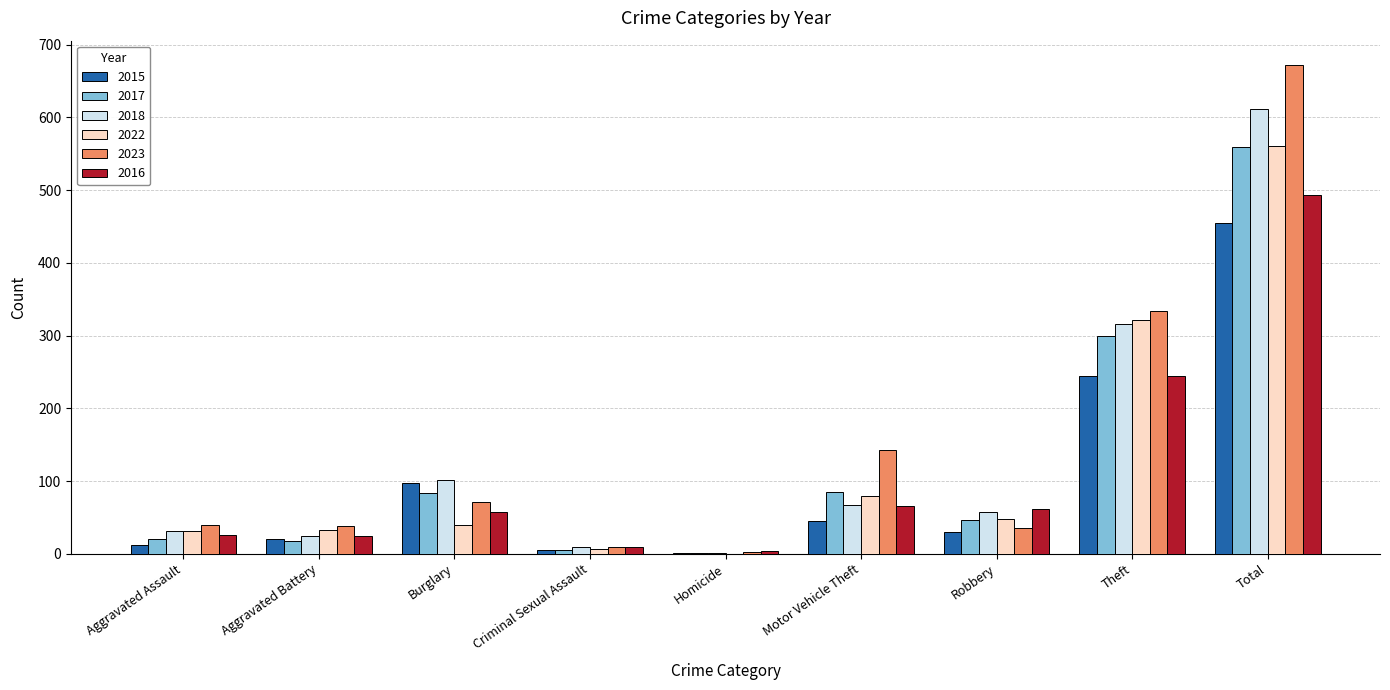

What is the average value of the 2018 series?

136